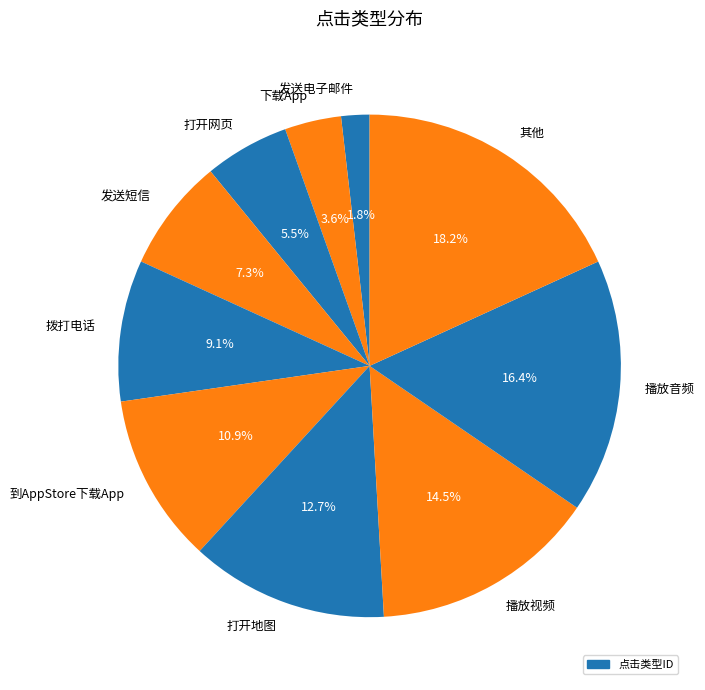

What percentage is the 打开地图 slice, to the nearest percent?

13%